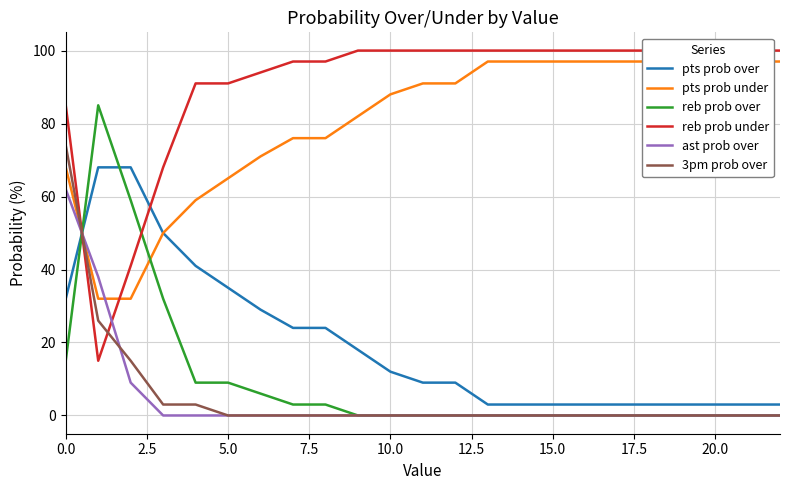

The reb prob over series shows 45 at 16. True or false?

False